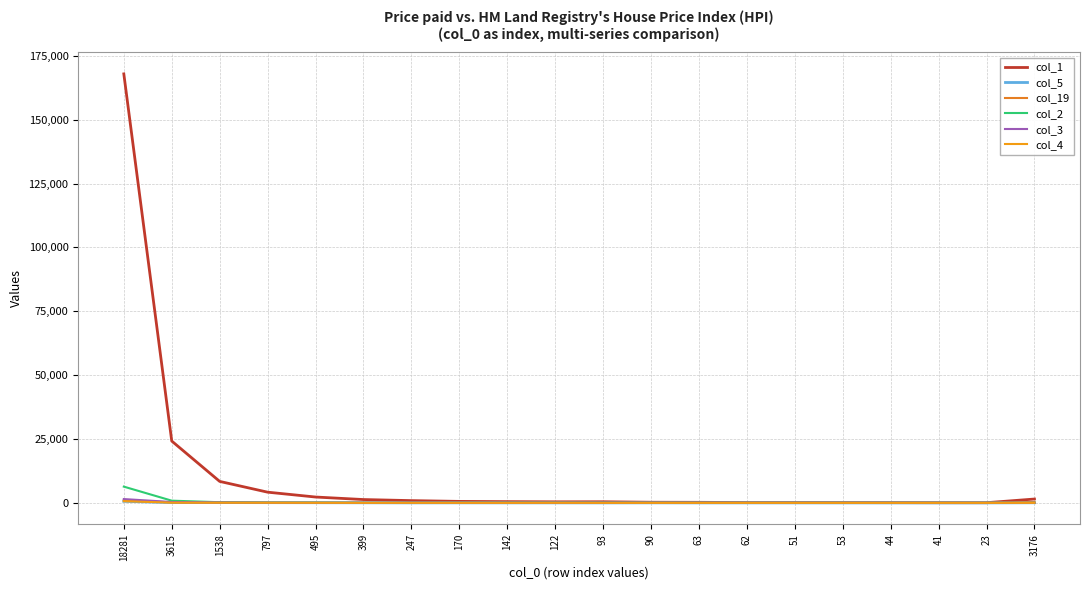

How many interior local peaks does the col_5 series have?

4